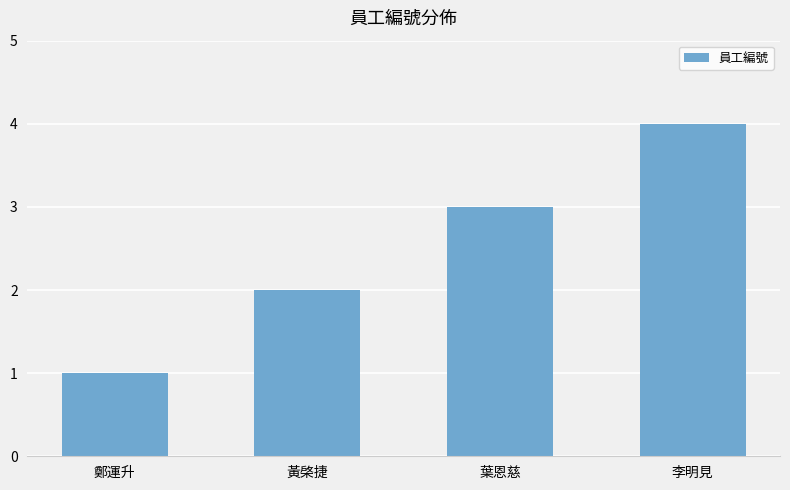

Is it true that the value at 李明見 is 4?

True